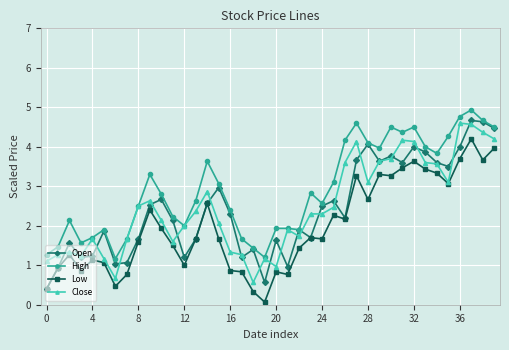

Does the chart have visible grid lines?

Yes